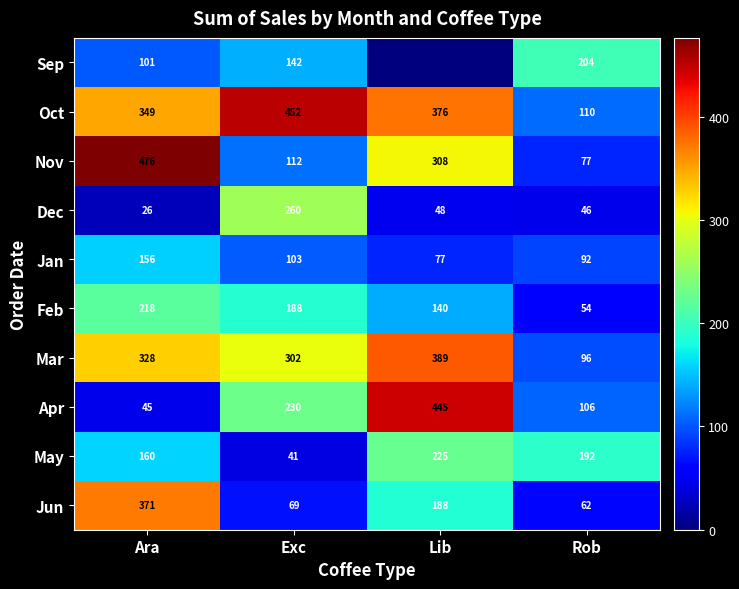

True or false: May has a value of 17 at Exc.

False